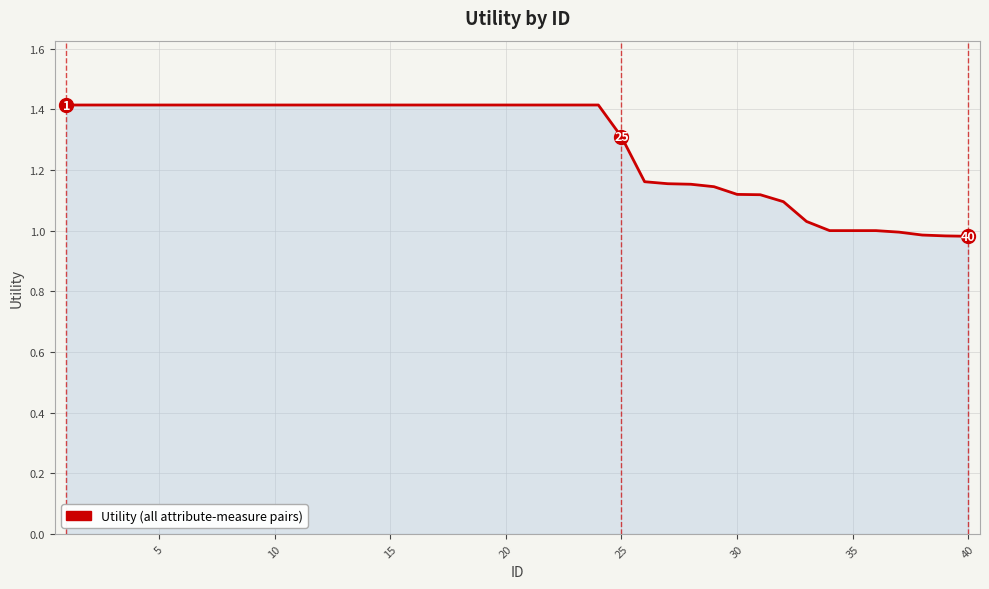

What is the maximum value shown in the chart?

1.4